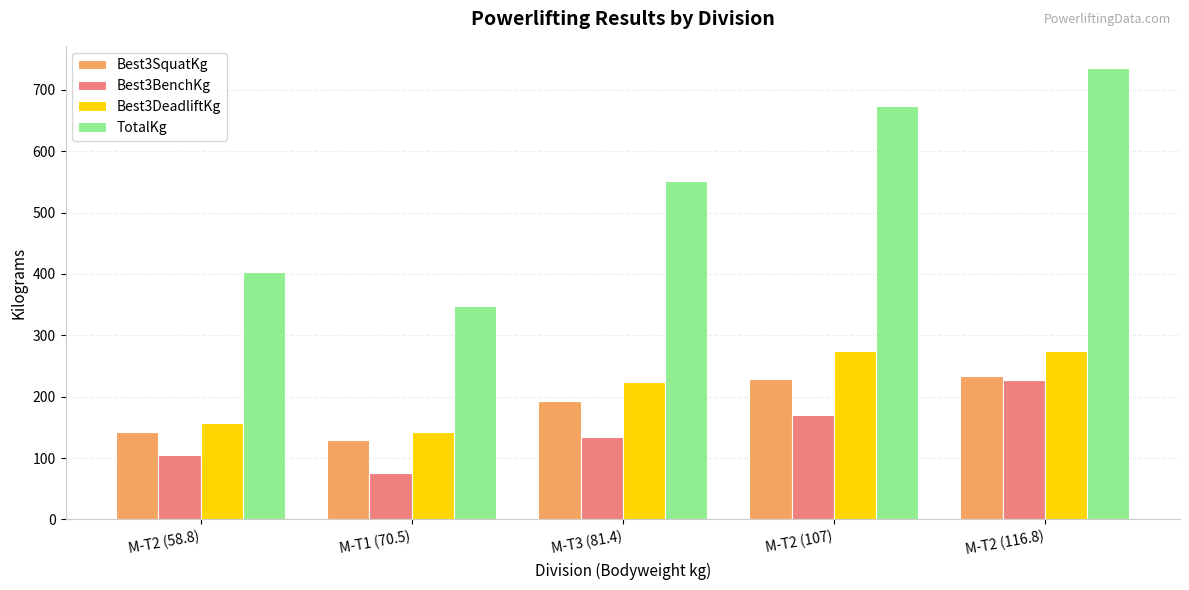

The value of Best3BenchKg at M-T3 (81.4) is 133.8. True or false?

True